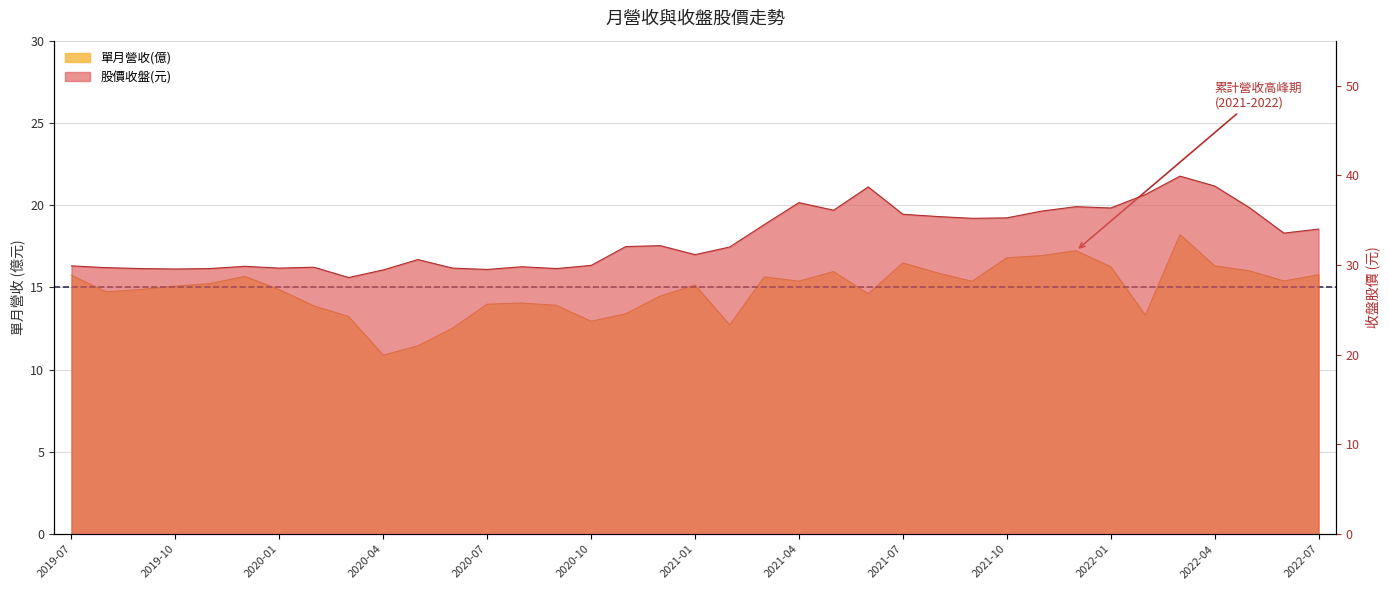

At which category does 股價收盤(元) reach its first local valley?

2019-10